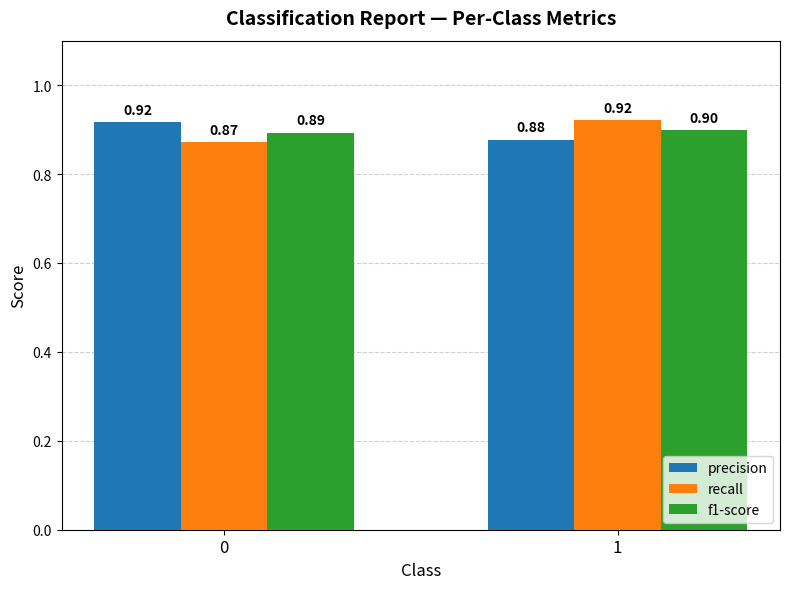

What are all the series names shown in the legend?

precision, recall, f1-score